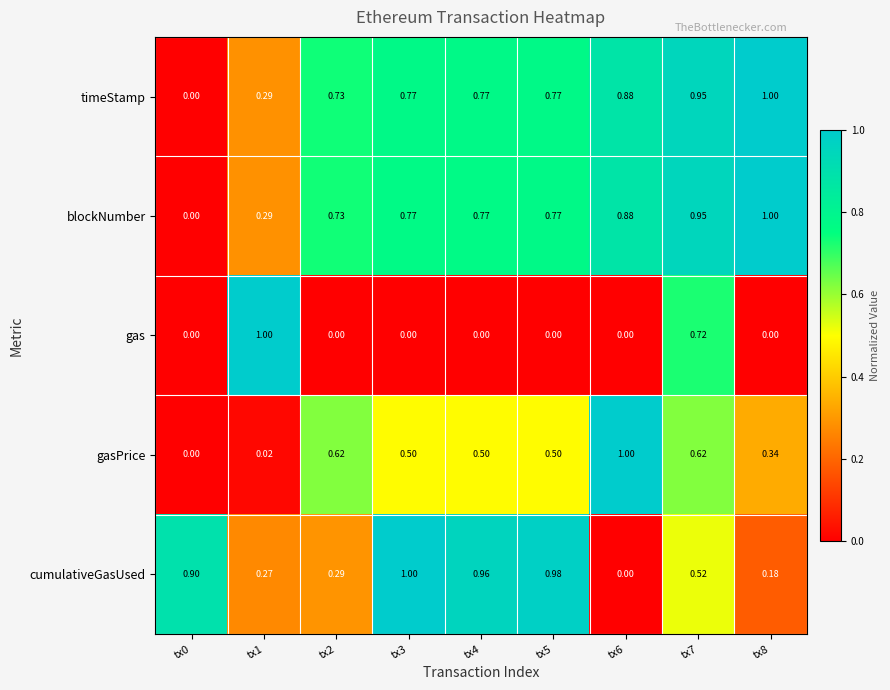

Which series changed the most between tx5 and tx6?

cumulativeGasUsed